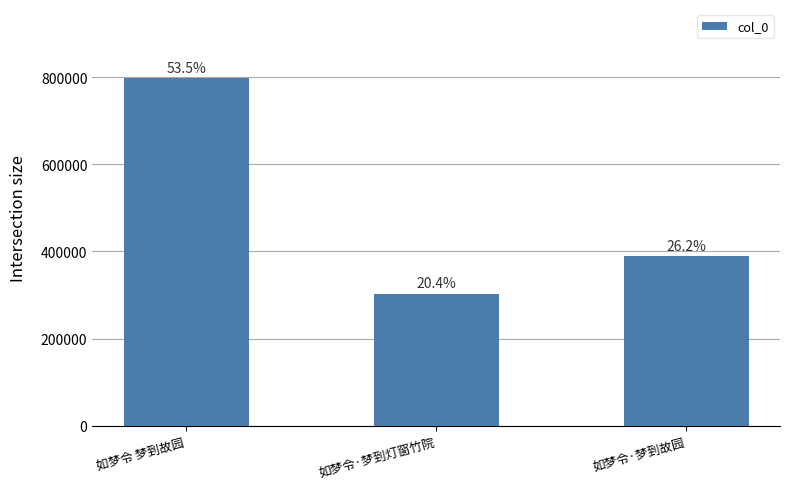

Reading right to left, transcribe all the data shown in this chart.

如梦令·梦到故园=389520	如梦令·梦到灯窗竹院=303224	如梦令 梦到故园=796770